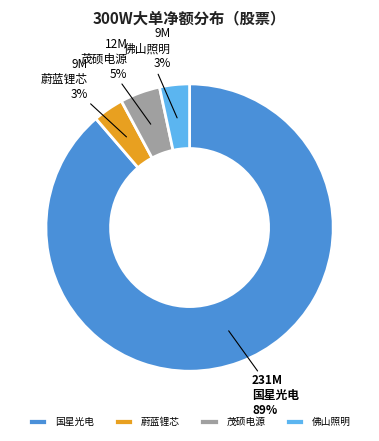

Is there any slice that represents more than half of the pie?

Yes